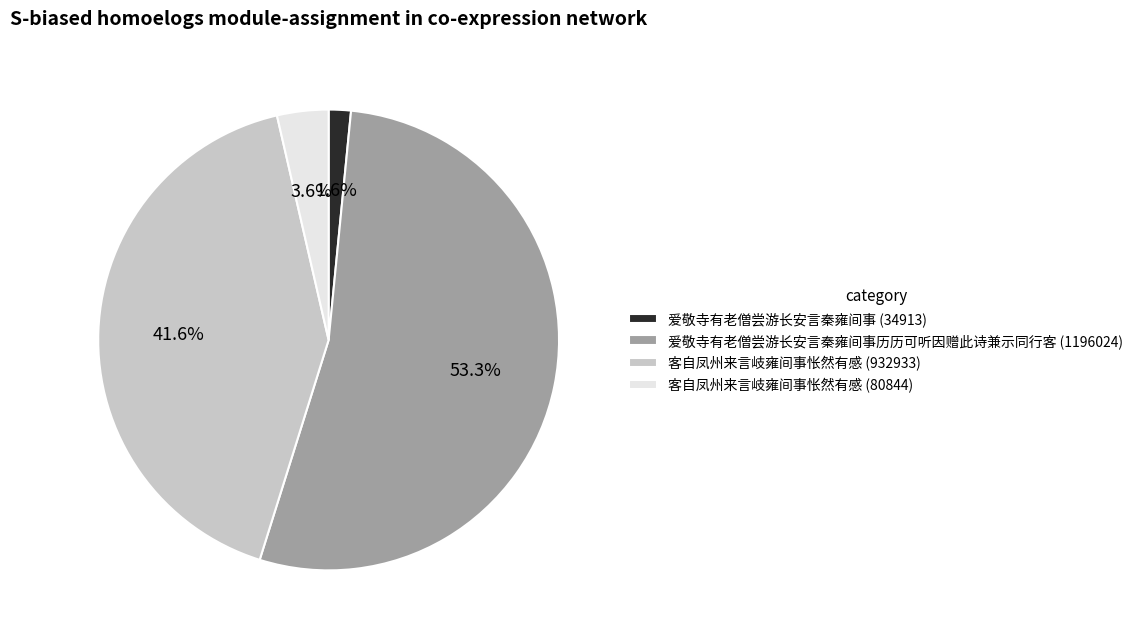

Does any single category account for the majority?

Yes